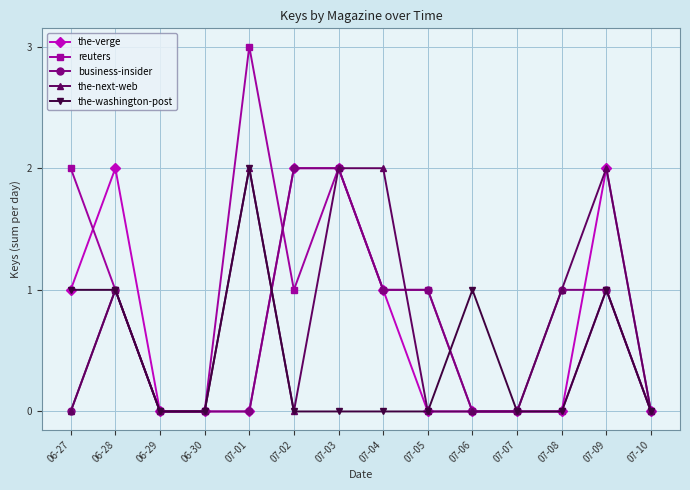

What is the average value of the business-insider series?

1